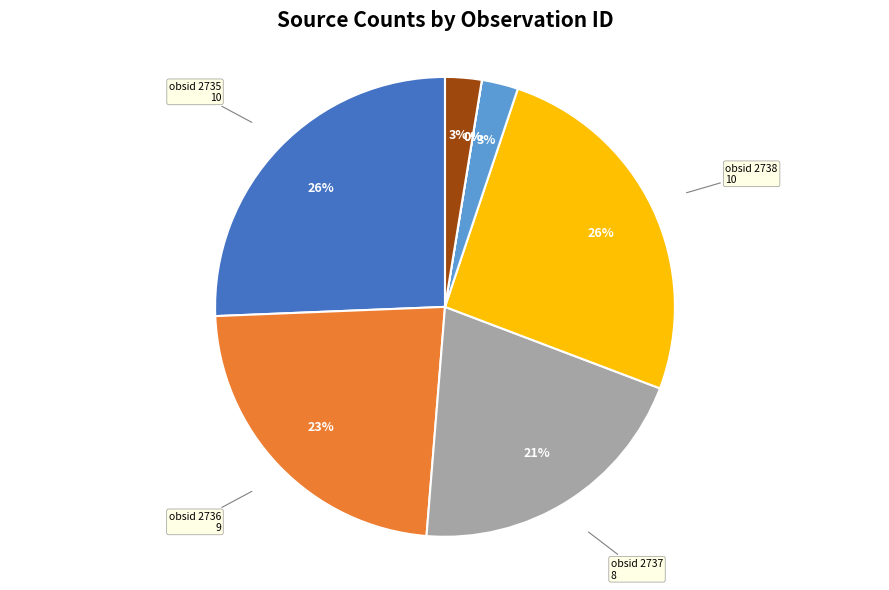

Is there any slice that represents more than half of the pie?

No